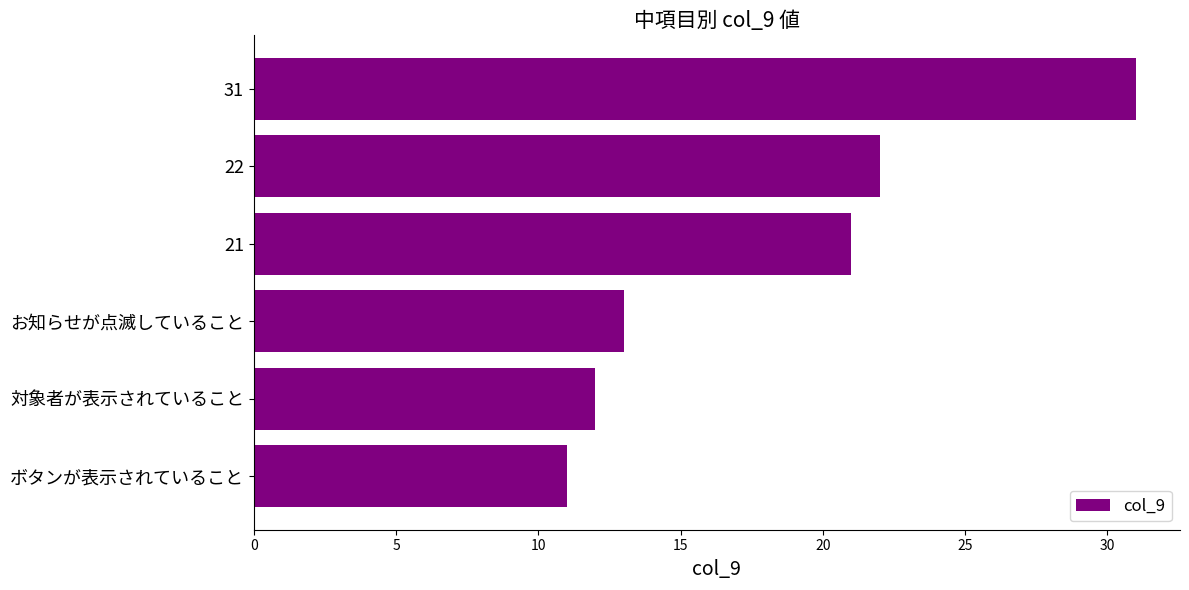

What is the change in value from お知らせが点滅していること to 31?

+18